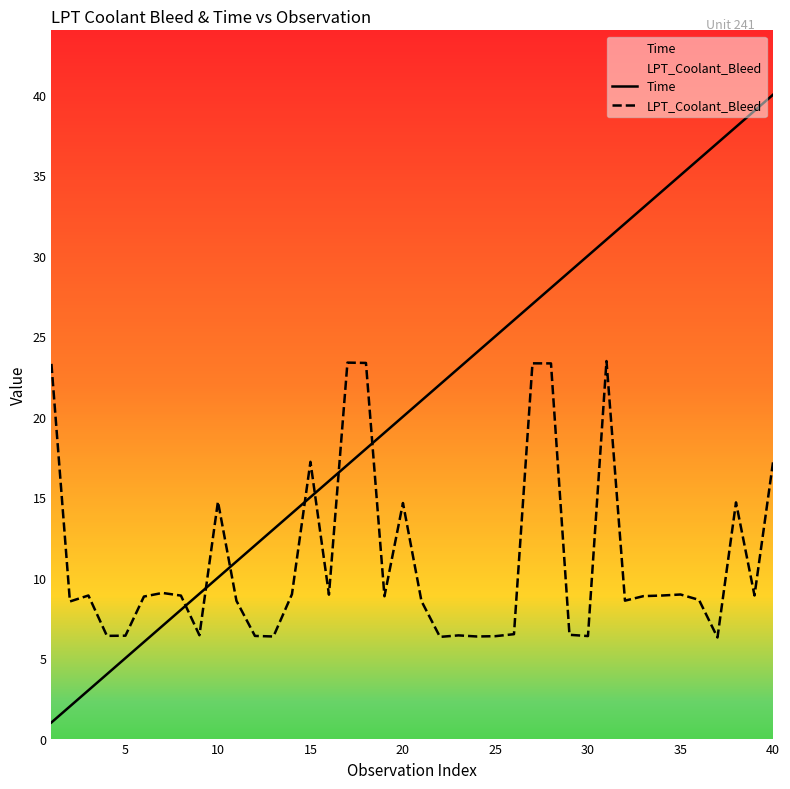

What is the total value across all series at 15?

32.2